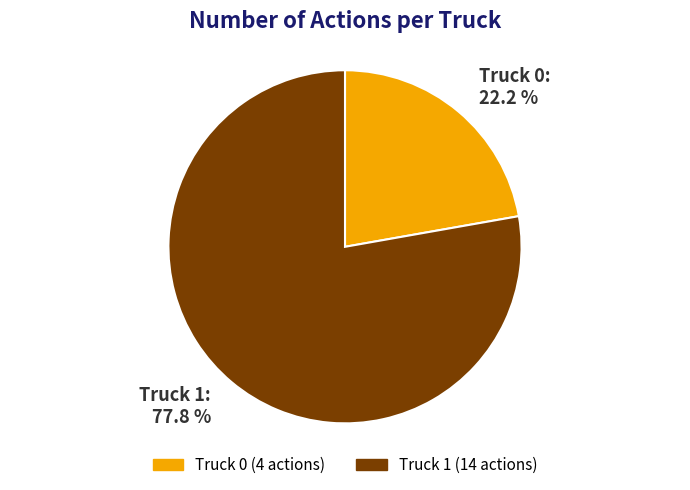

To the nearest percent, what is the combined percentage of Truck 1 and Truck 0?

100%